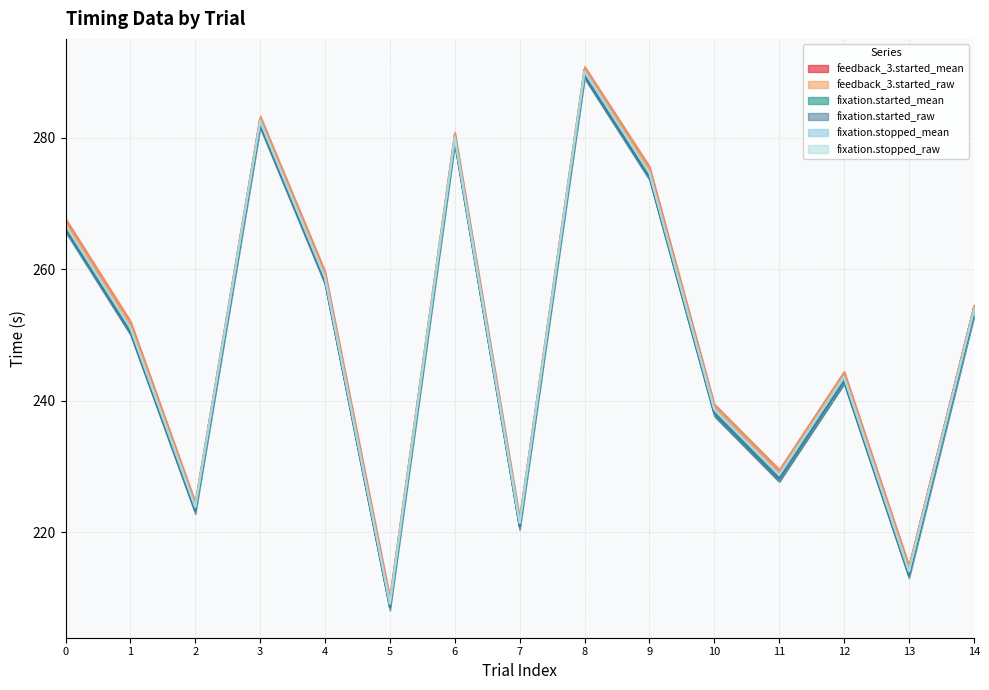

What is the value of the fixation.stopped_raw point at the 13th from the left?

243.6